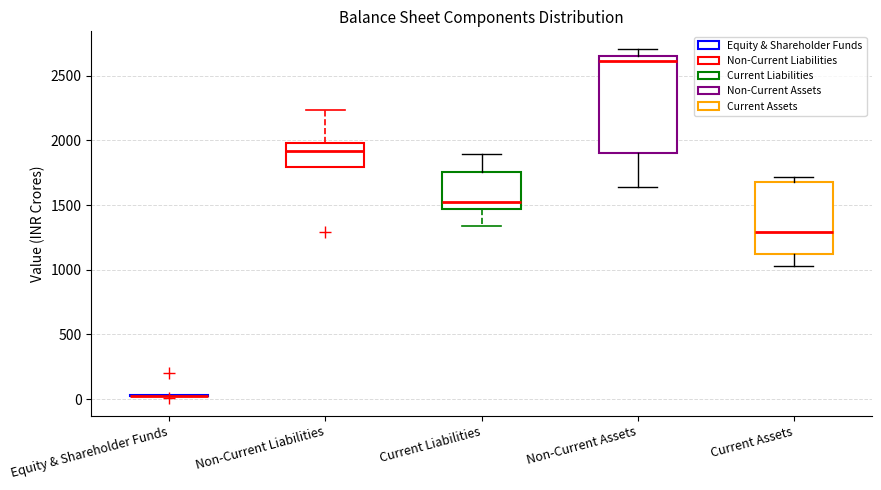

Reading left to right, transcribe this box plot: for each box, give where its median line is, the range the box spans, and where its two whiskers end, as read against the y-axis. The values are not printed on the chart, so give them approximately, as read against the axis.

Equity & Shareholder Funds: box collapsed to a line at 50, whiskers 50 to 50
Non-Current Liabilities: median 1900, box 1800 to 2000, whiskers 1800 to 2250
Current Liabilities: median 1550, box 1450 to 1750, whiskers 1350 to 1900
Non-Current Assets: median 2600, box 1900 to 2650, whiskers 1650 to 2700
Current Assets: median 1300, box 1100 to 1700, whiskers 1050 to 1700 (just above the box's upper edge)